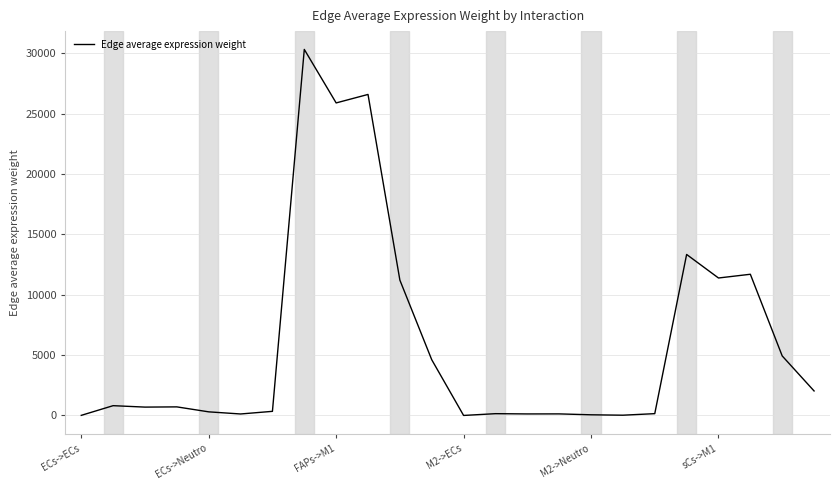

What is the greatest value displayed?

30317.2